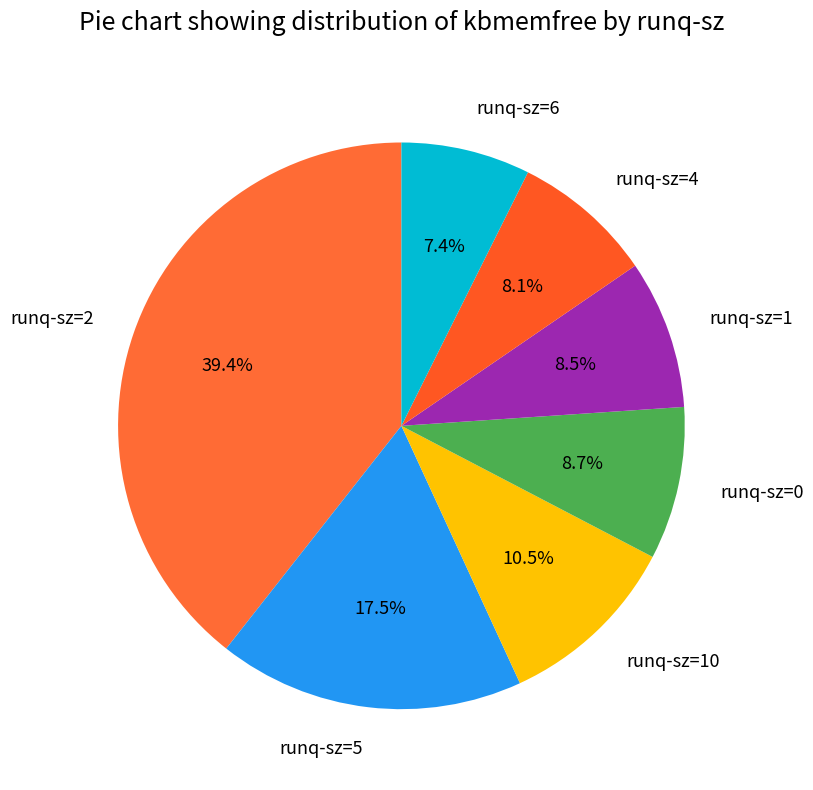

What is the ratio of the value at runq-sz=10 to the value at runq-sz=1?

1.2